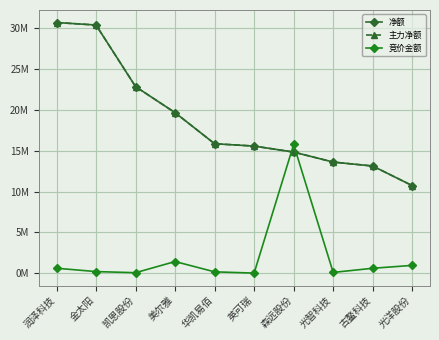

The 竞价金额 series shows 167824 at 华凯易佰. True or false?

True